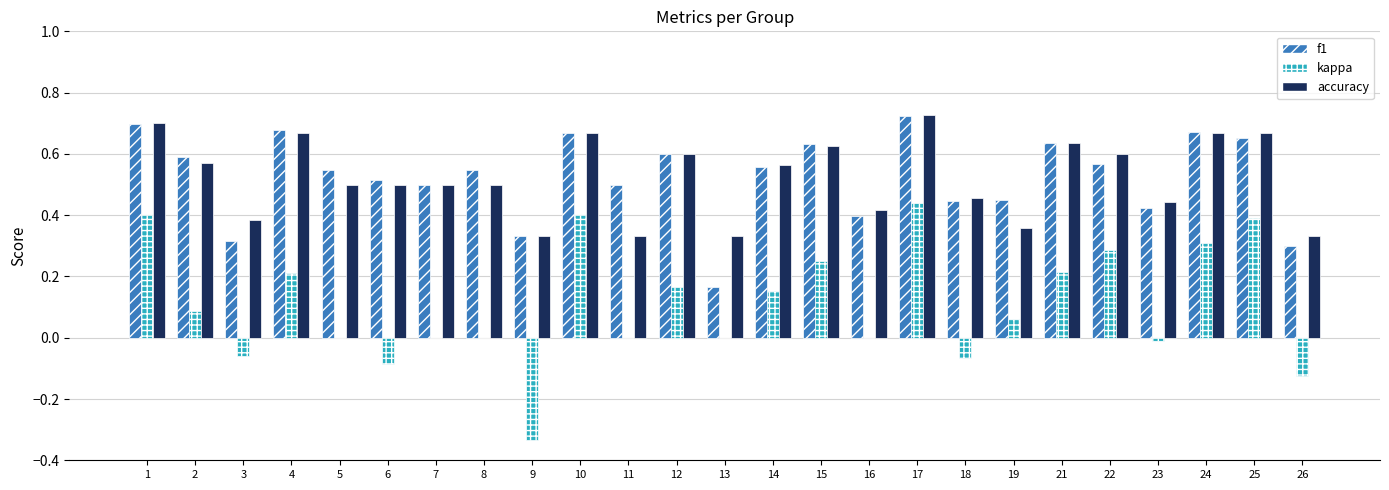

Which series changed the most between 7 and 12?

kappa